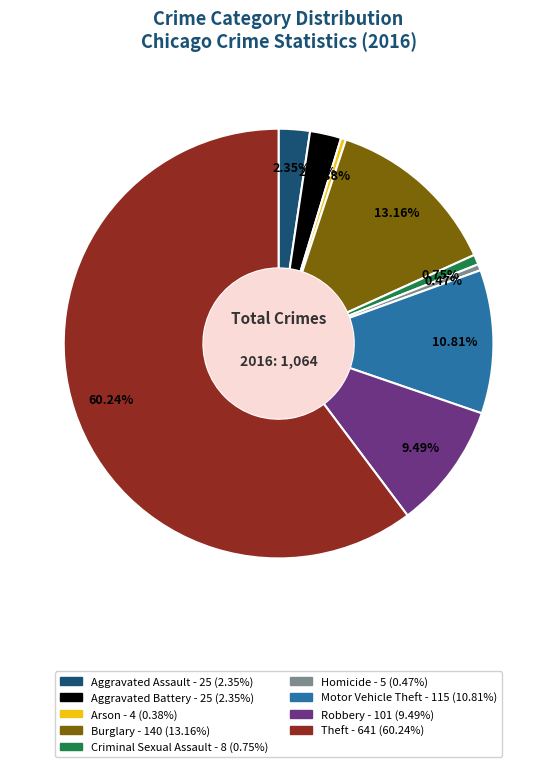

To the nearest percent, what is the difference between the Robbery and Aggravated Assault slice percentages?

7%